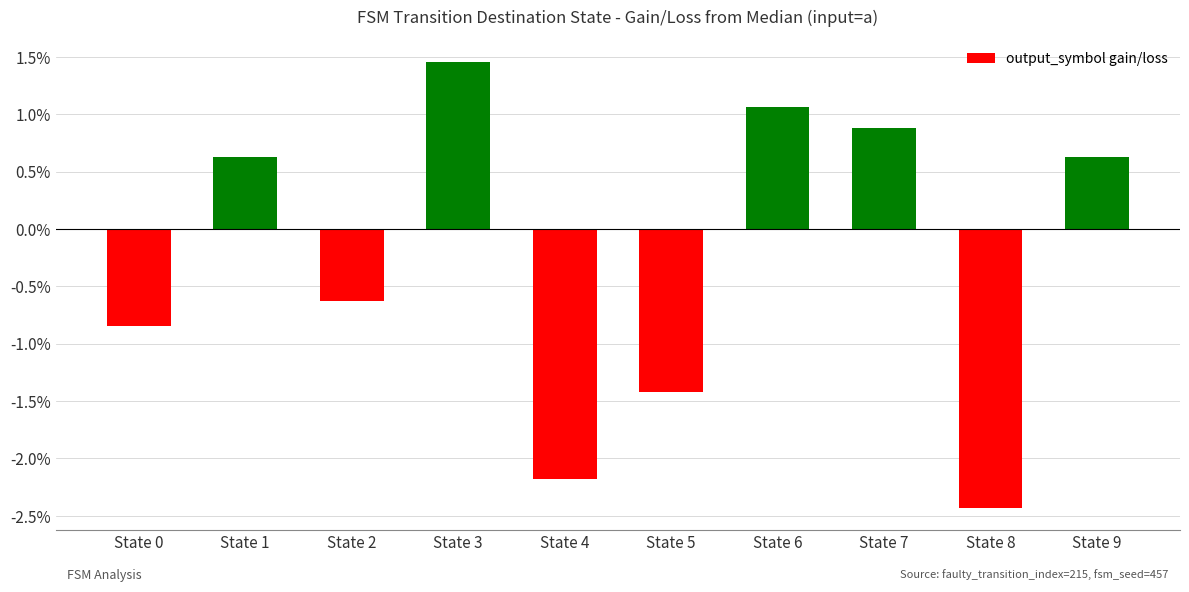

What is the difference between the maximum and second lowest values?

3.6